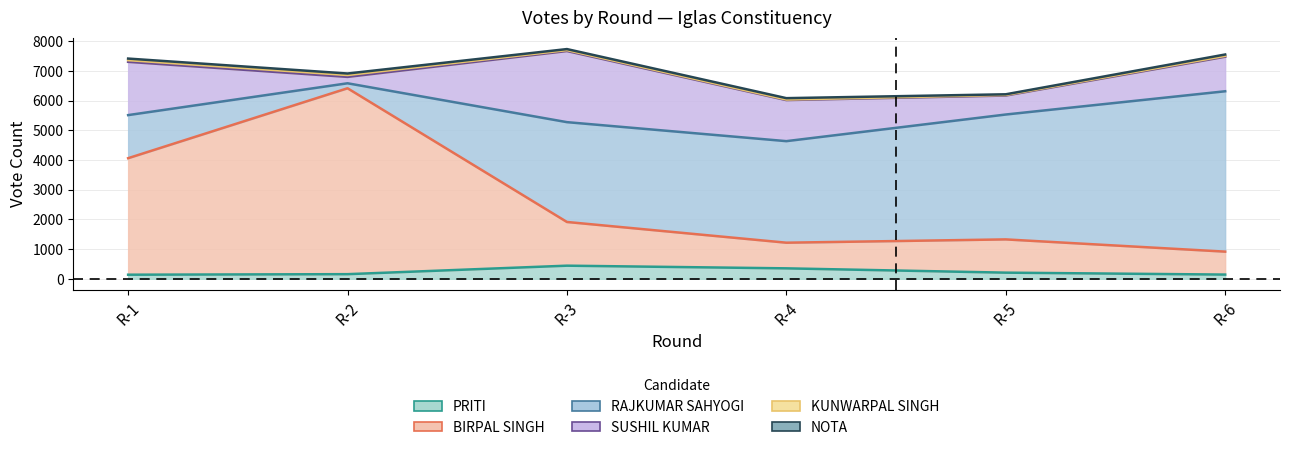

Rank the categories by BIRPAL SINGH value from lowest to highest.

R-6, R-4, R-5, R-3, R-1, R-2